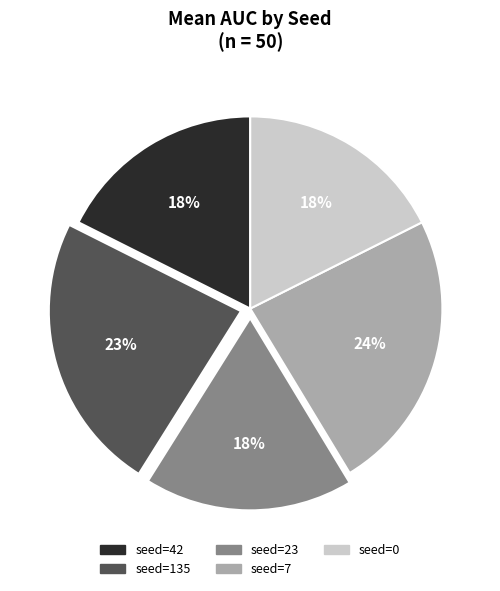

Combined, do seed=23 and seed=42 account for over 50%?

No